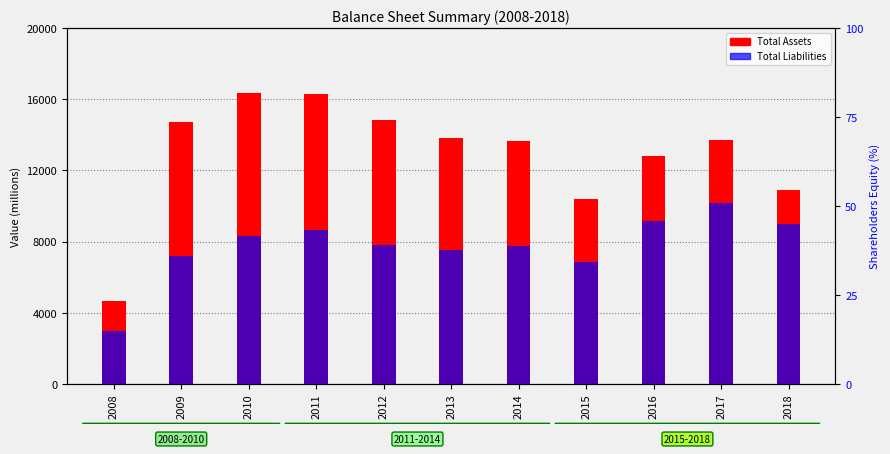

Is it true that Total Assets equals 10407 at 2015?

True